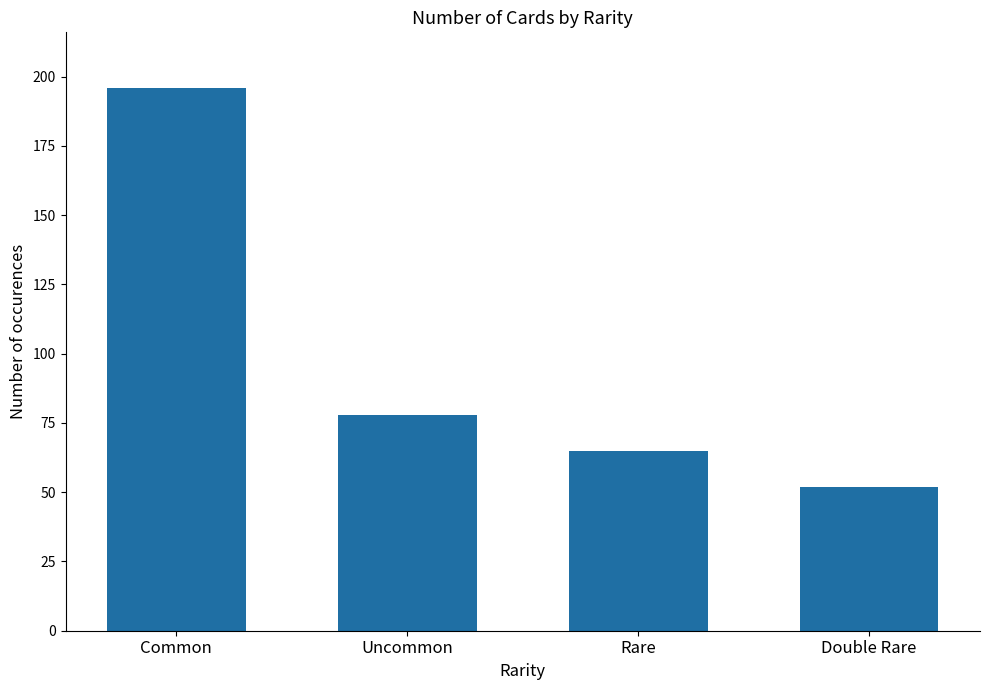

What is the approximate value at Rare, to the nearest 5?

65